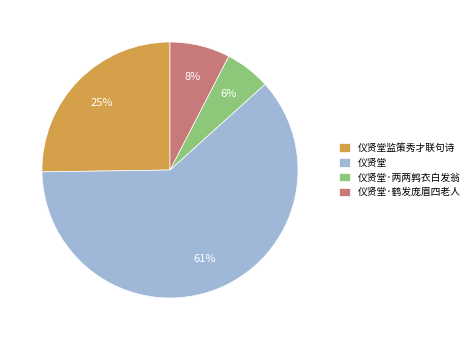

The 仪贤堂监策秀才联句诗 slice represents 25% of the pie. True or false?

True